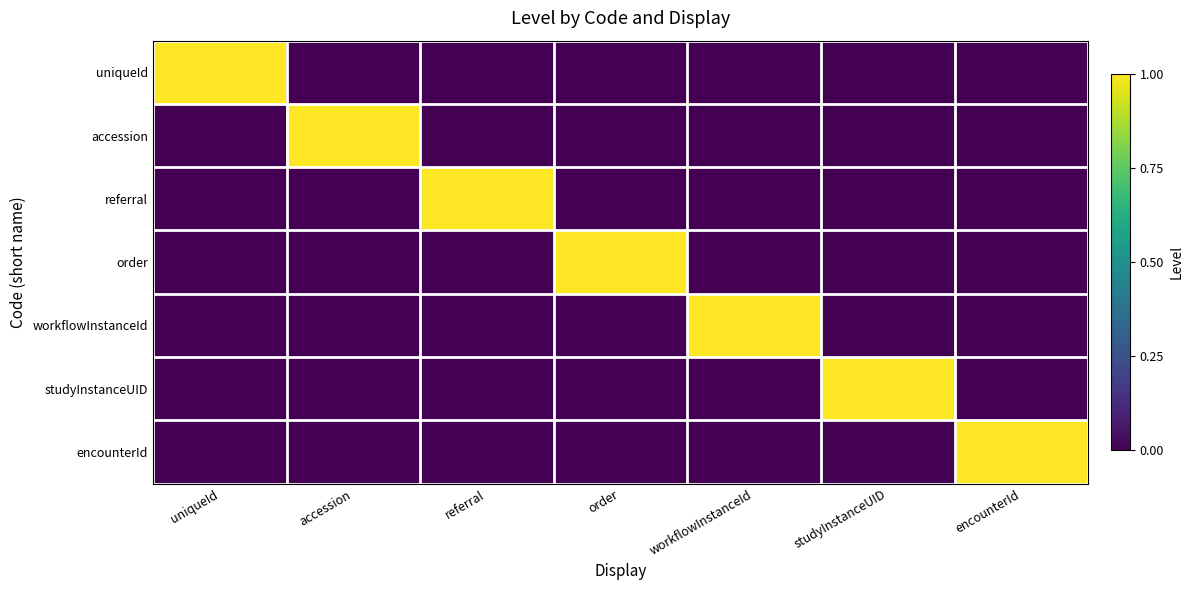

Which series changed the most between referral and order?

referral